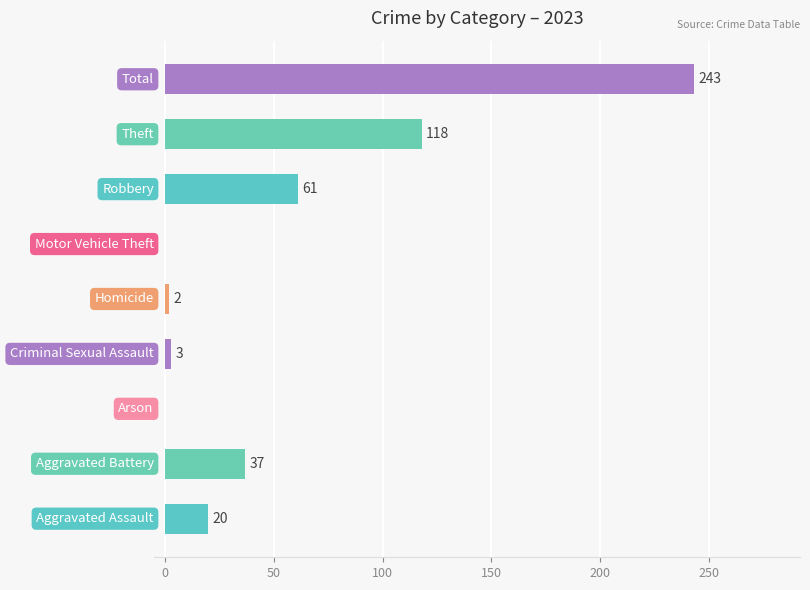

What is the maximum value shown in the chart?

243